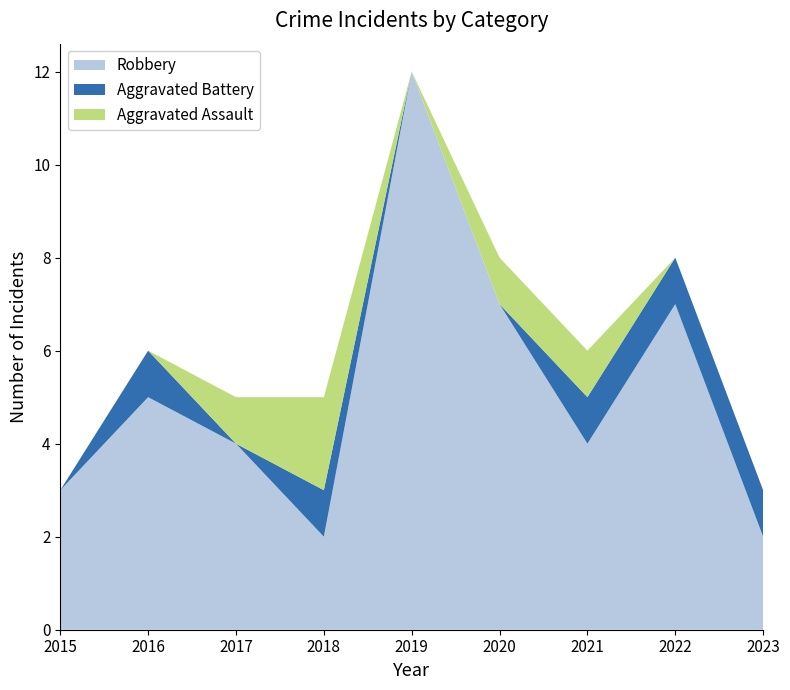

Reading left to right, extract all data points from this chart.

Robbery: 2015=3	2016=5	2017=4	2018=2	2019=12	2020=7	2021=4	2022=7	2023=2
Aggravated Battery: 2015=0	2016=1	2017=0	2018=1	2019=0	2020=0	2021=1	2022=1	2023=1
Aggravated Assault: 2015=0	2016=0	2017=1	2018=2	2019=0	2020=1	2021=1	2022=0	2023=0